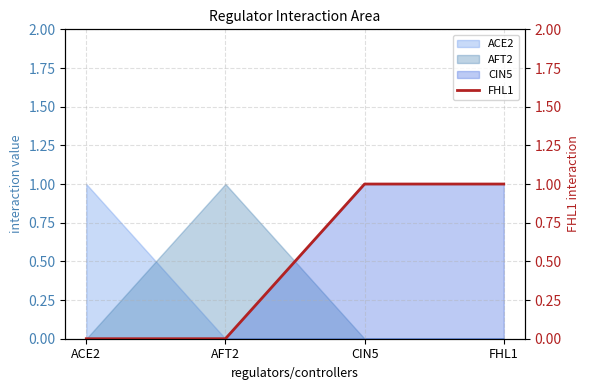

Reading left to right, extract all data points from this chart.

ACE2=0	AFT2=0	CIN5=1	FHL1=1